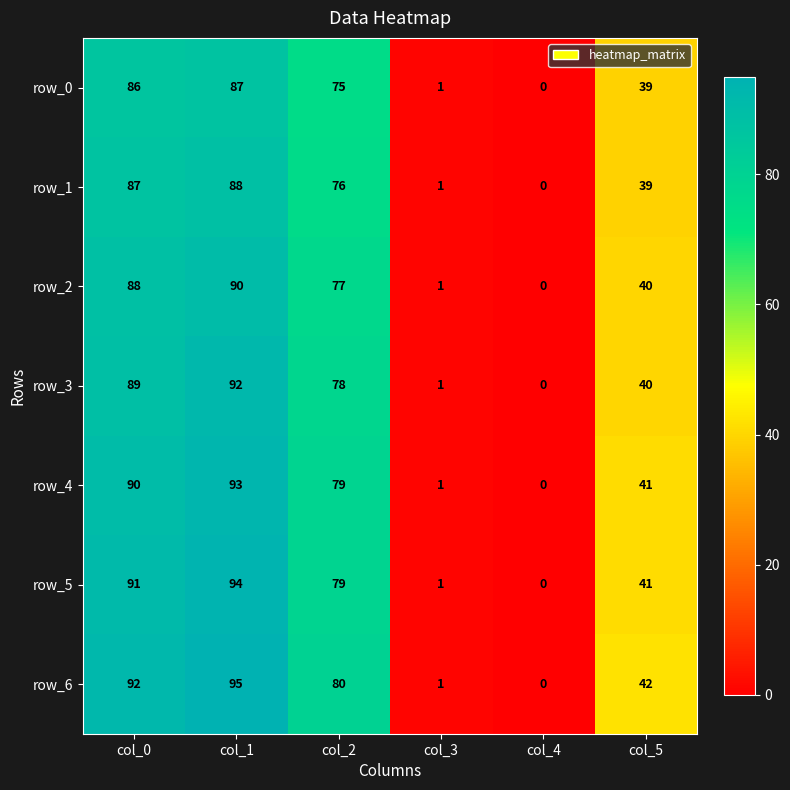

At col_1, list the series in order from smallest to largest.

row_0, row_1, row_2, row_3, row_4, row_5, row_6